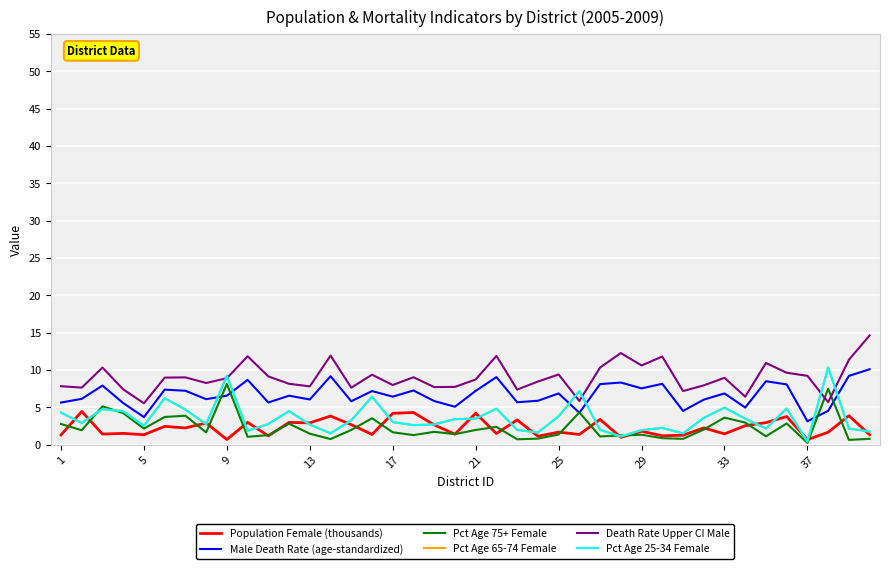

True or false: Male Death Rate (age-standardized) and Population Female (thousands) intersect in this chart.

False